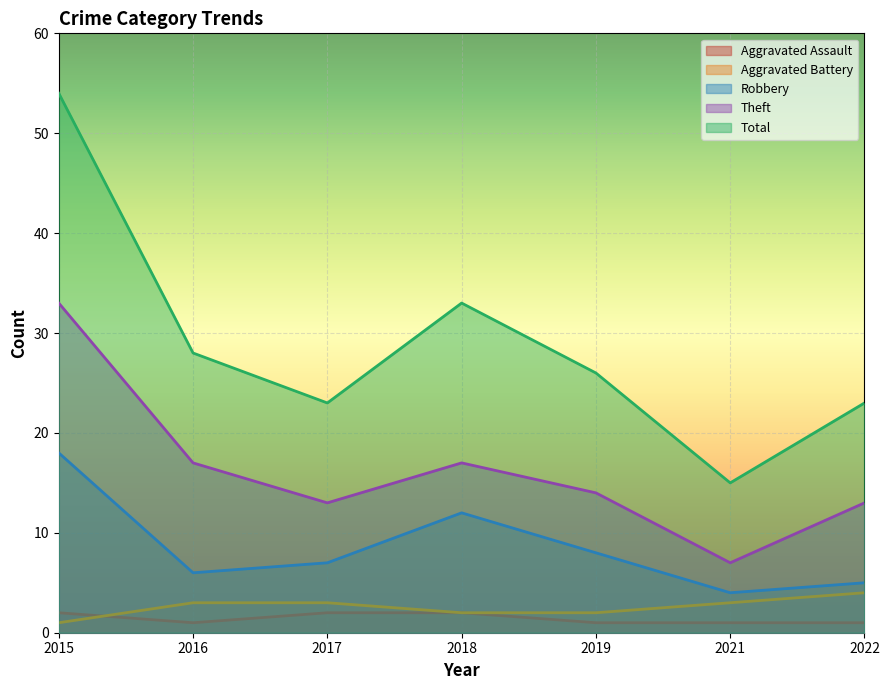

At which label is Total closest to 34?

2018